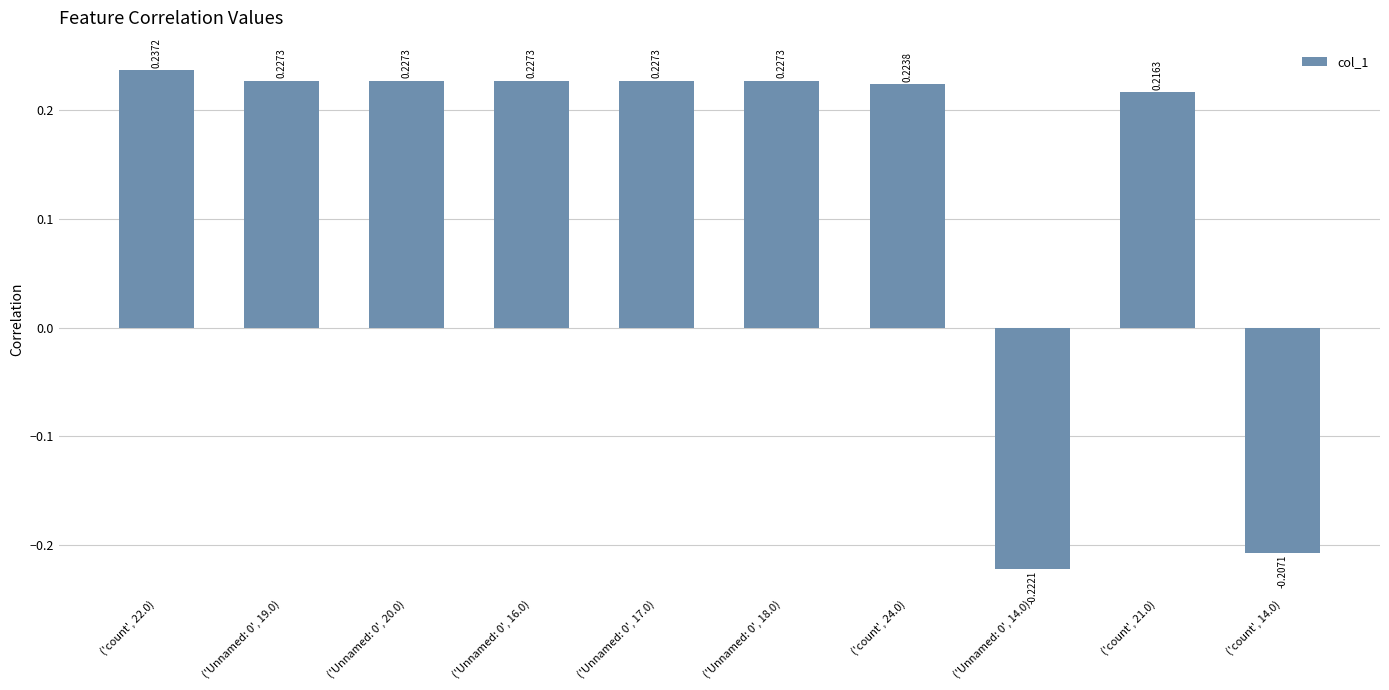

Which has a higher value, ('Unnamed: 0', 16.0) or ('count', 14.0)?

('Unnamed: 0', 16.0)